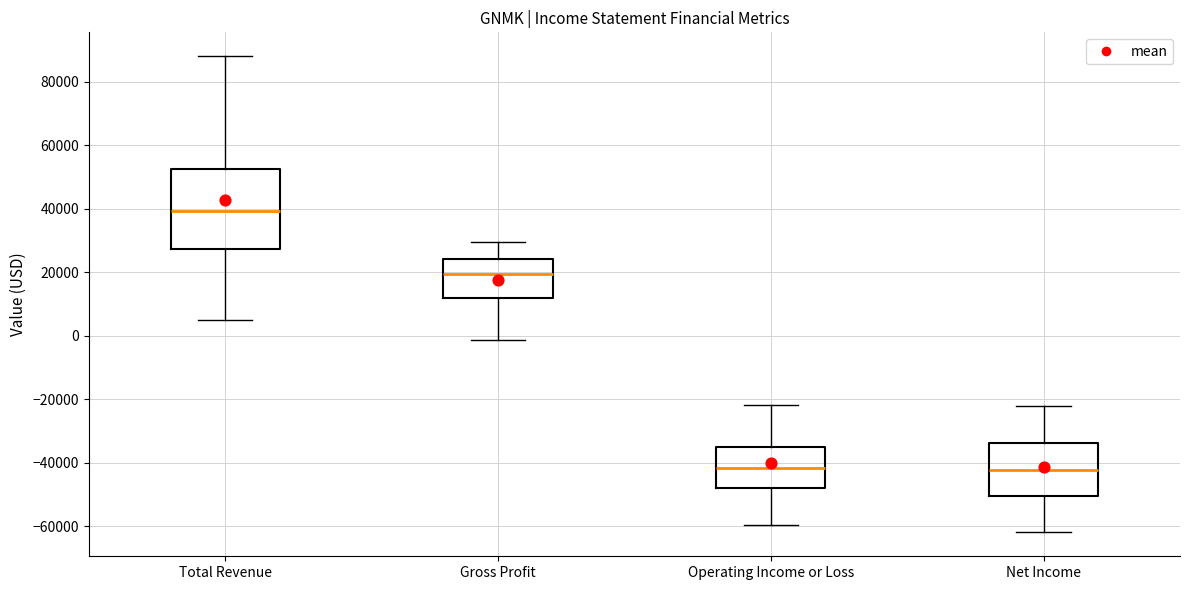

Reading left to right, read every box against the y-axis: the position of its median line, the range the box covers, and the ends of its whiskers. The values are not printed on the chart, so give them approximately, as read against the axis.

Total Revenue: median 40000, box 28000 to 52000, whiskers 6000 to 88000
Gross Profit: median 20000, box 12000 to 24000, whiskers -2000 to 30000
Operating Income or Loss: median -42000, box -48000 to -34000, whiskers -60000 to -22000
Net Income: median -42000, box -50000 to -34000, whiskers -62000 to -22000